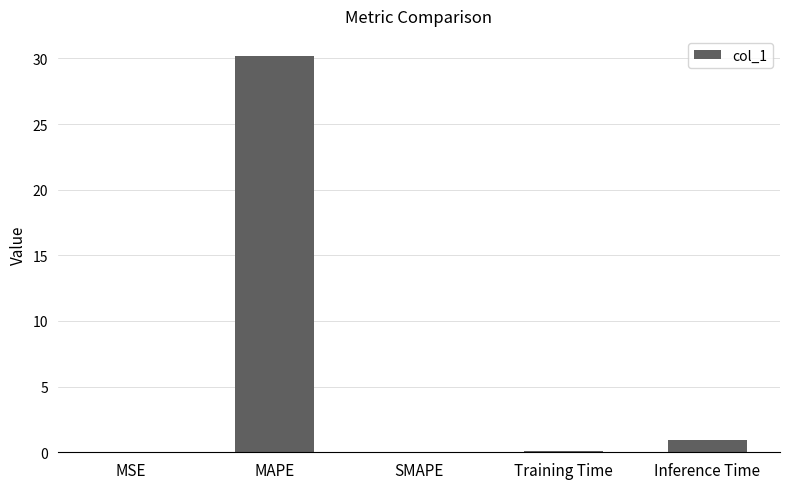

Is it true that the value at MAPE is 30.2?

True